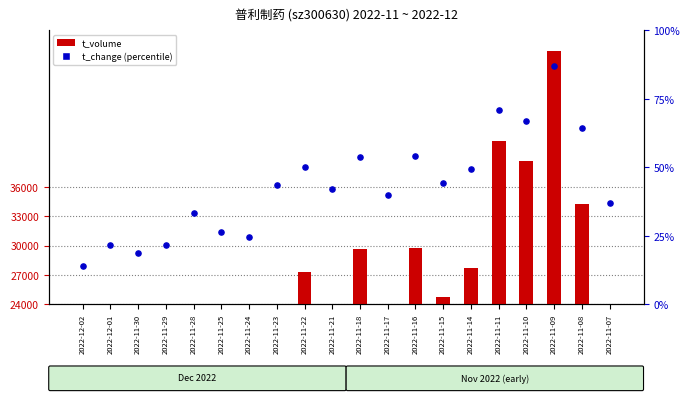

At which category is the sum across all series the highest?

2022-11-09